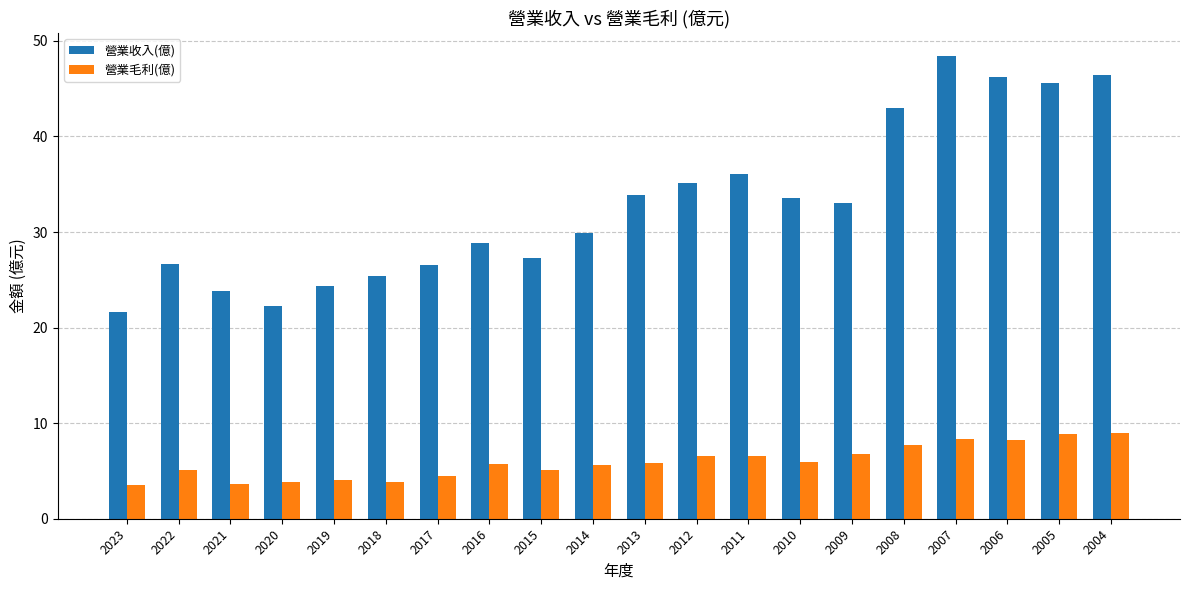

What value does the 營業收入(億) series have at 2023?

21.6